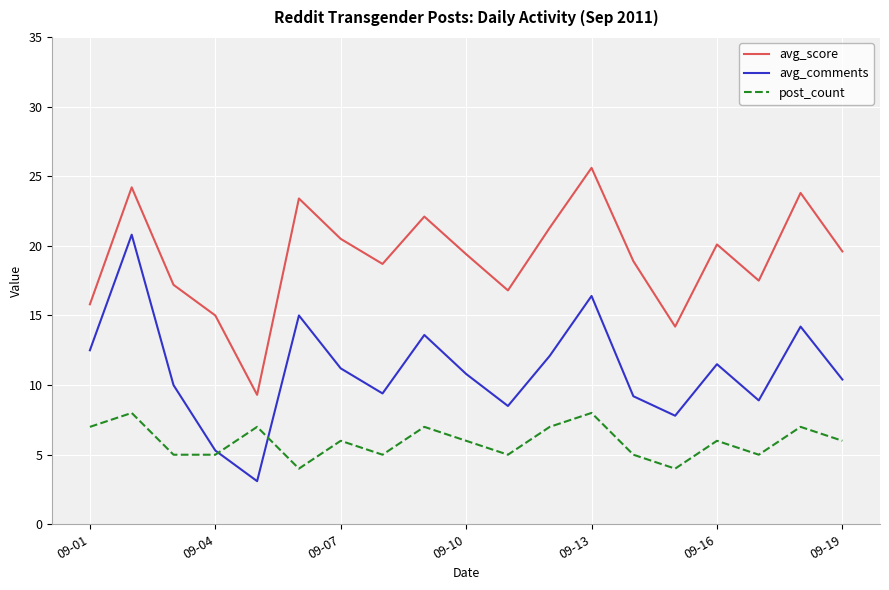

Which series has the largest total across all categories?

avg_score